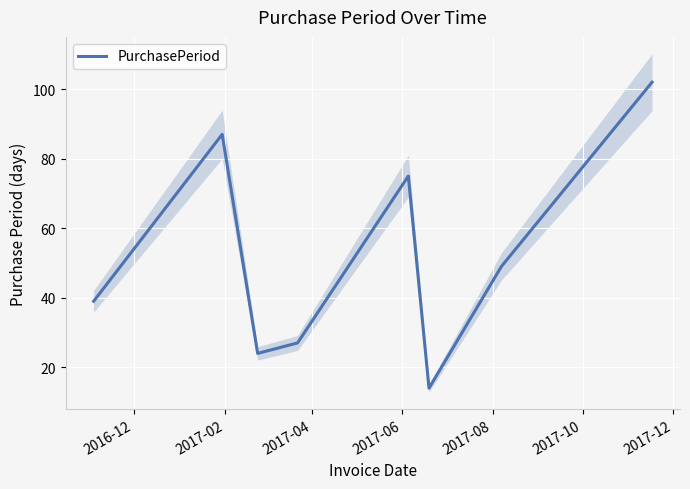

What is the maximum value for PurchasePeriod?

102